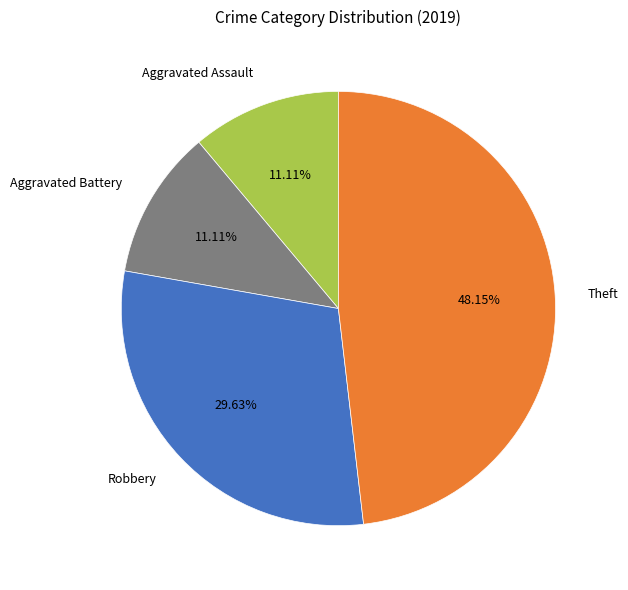

Is it true that Aggravated Battery is 1% of the pie?

False